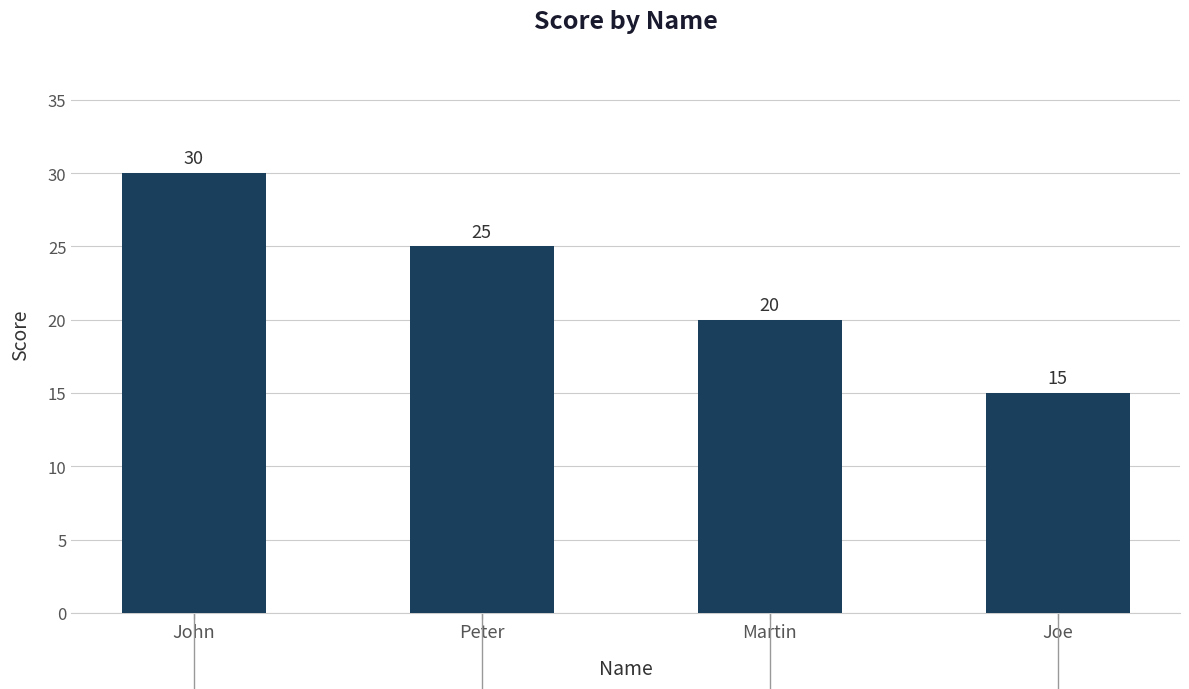

Rank the categories by value from lowest to highest.

Joe, Martin, Peter, John